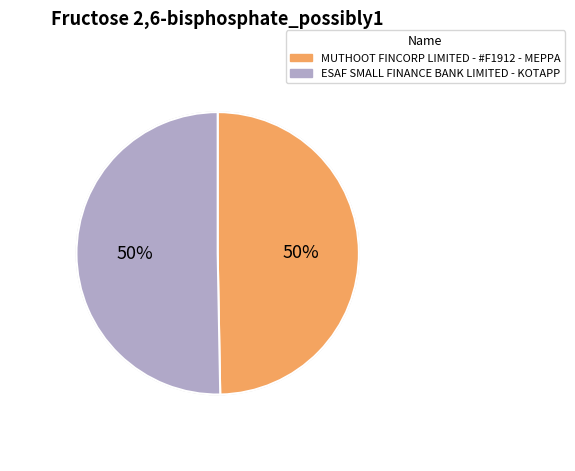

What percentage is the MUTHOOT FINCORP LIMITED - #F1912 - MEPPA slice, to the nearest percent?

50%